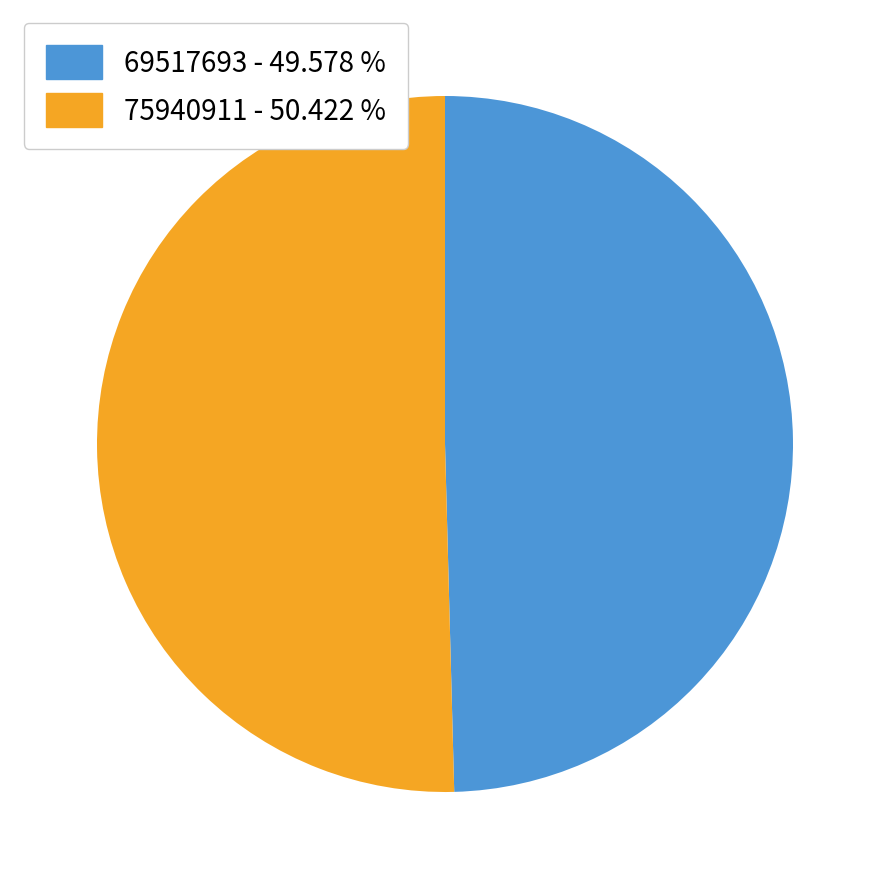

The 69517693 slice represents 57% of the pie. True or false?

False